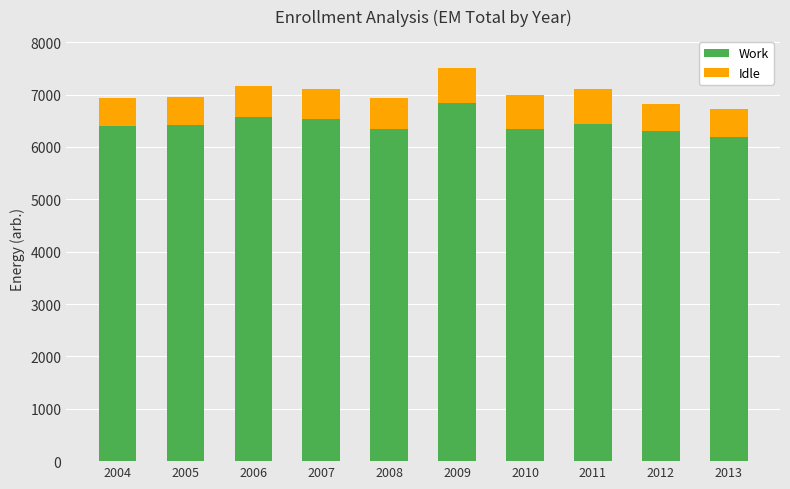

What is the sum of all Work values?

64391